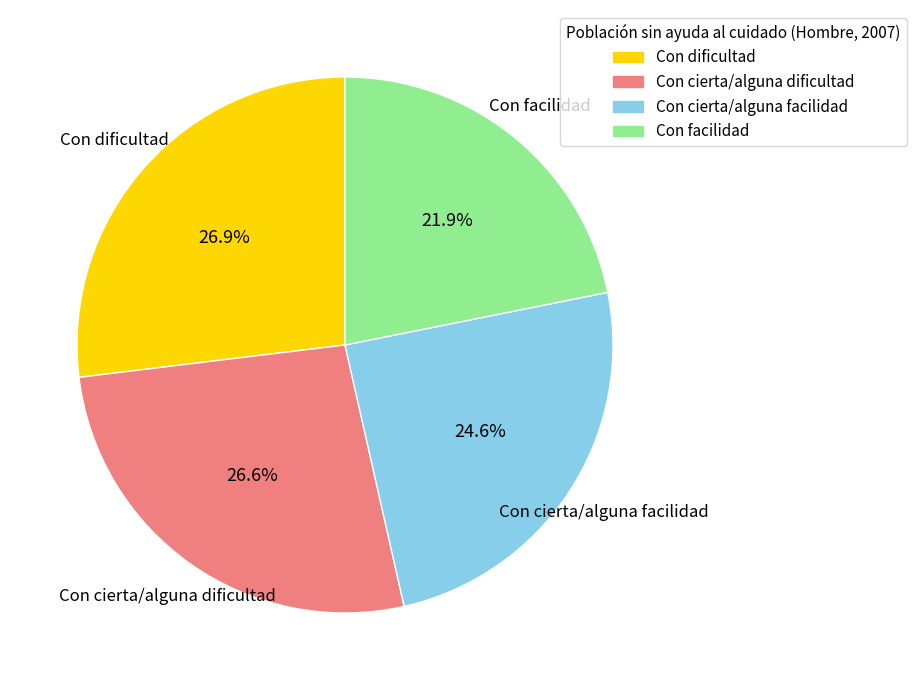

What is the total percentage of Con cierta/alguna dificultad and Con facilidad?

48.5%